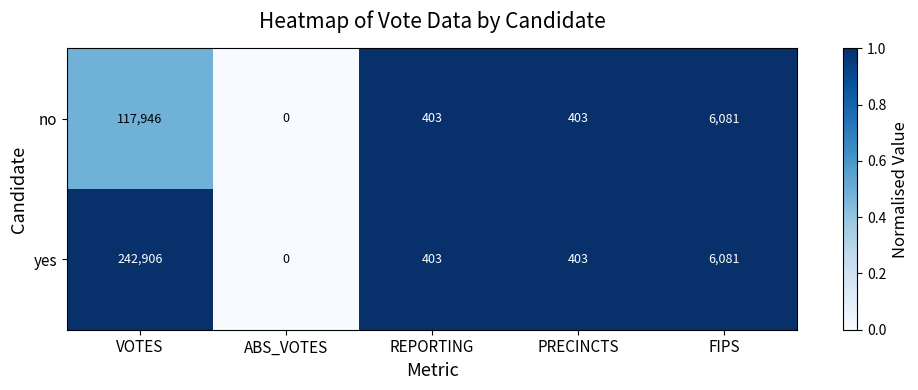

Reading left to right, what are all the values shown in this chart?

no: VOTES=117946	ABS_VOTES=0	REPORTING=403	PRECINCTS=403	FIPS=6081
yes: VOTES=242906	ABS_VOTES=0	REPORTING=403	PRECINCTS=403	FIPS=6081